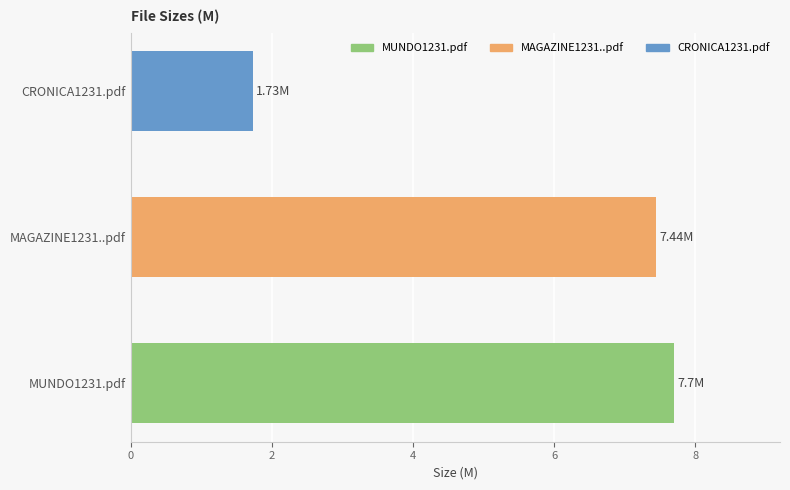

What is the average value?

5.6